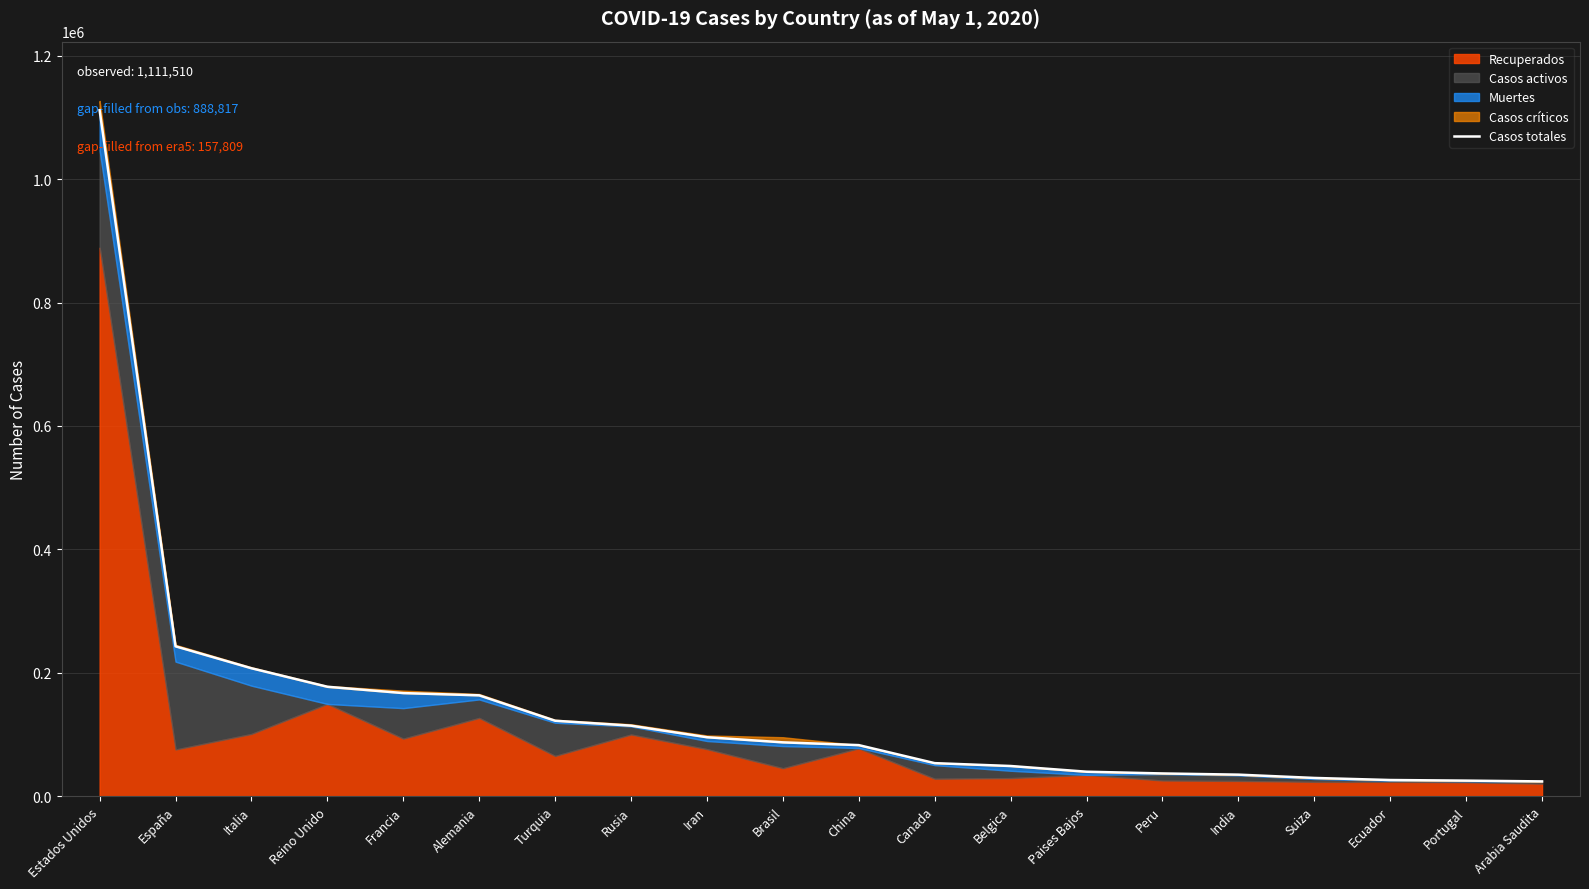

What is the difference between the maximum and minimum values?

1087413